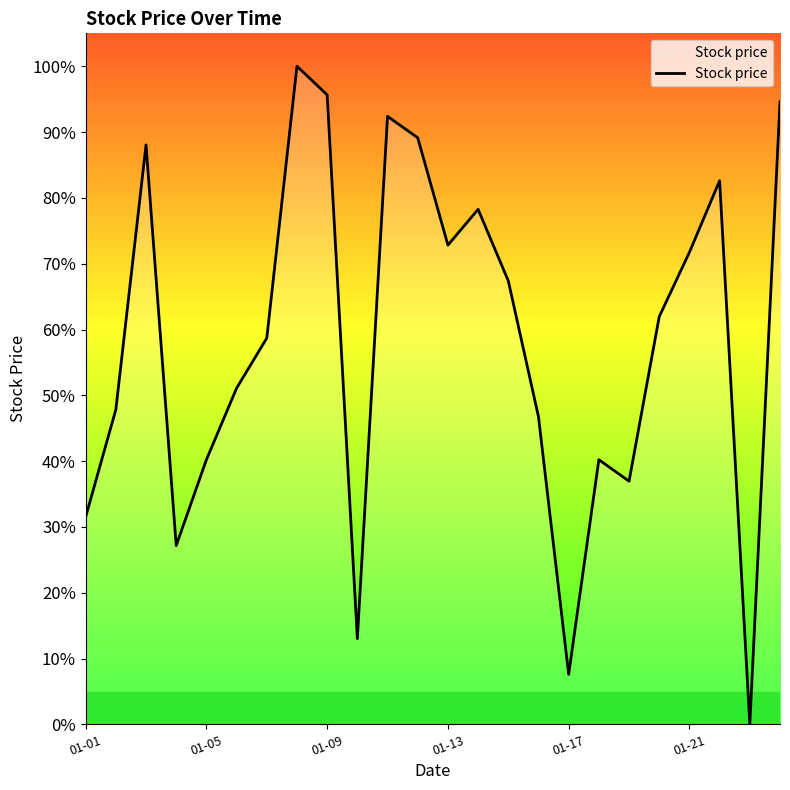

What is the difference between the maximum and minimum values?

100.0